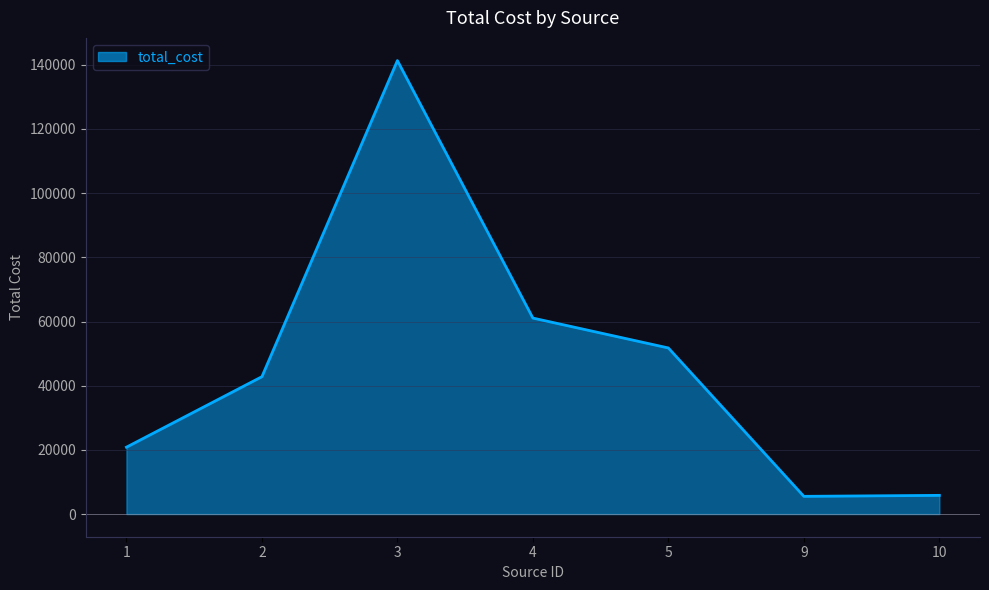

Rank the categories by value from highest to lowest.

3, 4, 5, 2, 1, 10, 9